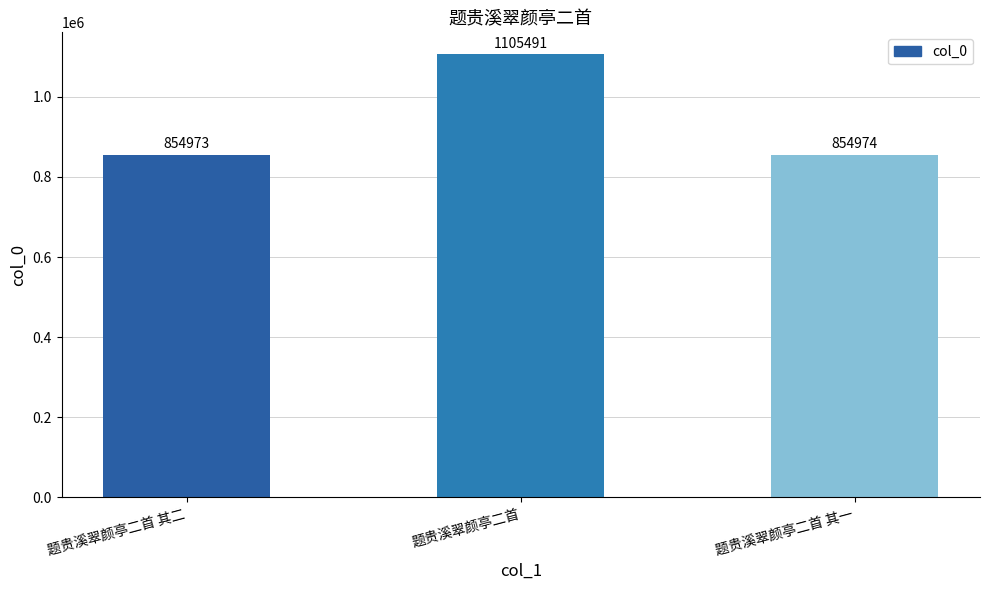

Rank the categories by value from highest to lowest.

题贵溪翠颜亭二首, 题贵溪翠颜亭二首 其一, 题贵溪翠颜亭二首 其二